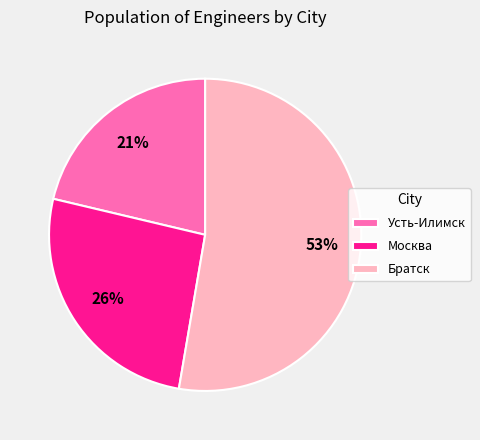

Rank the categories by value from highest to lowest.

Братск, Москва, Усть-Илимск